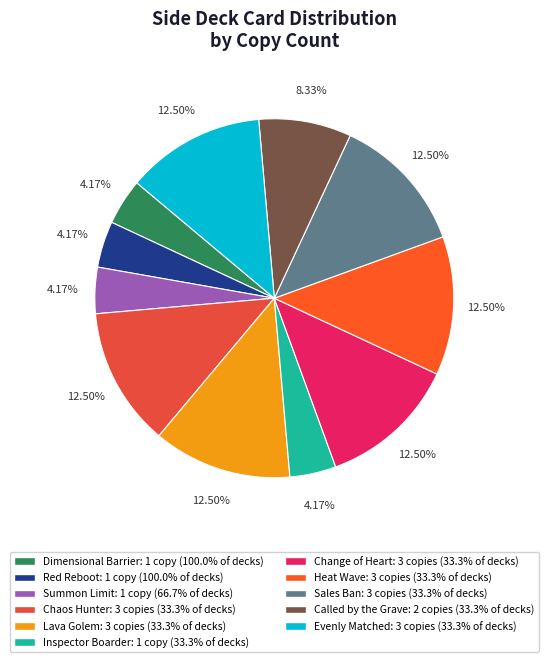

How many slices are in this pie chart?

11